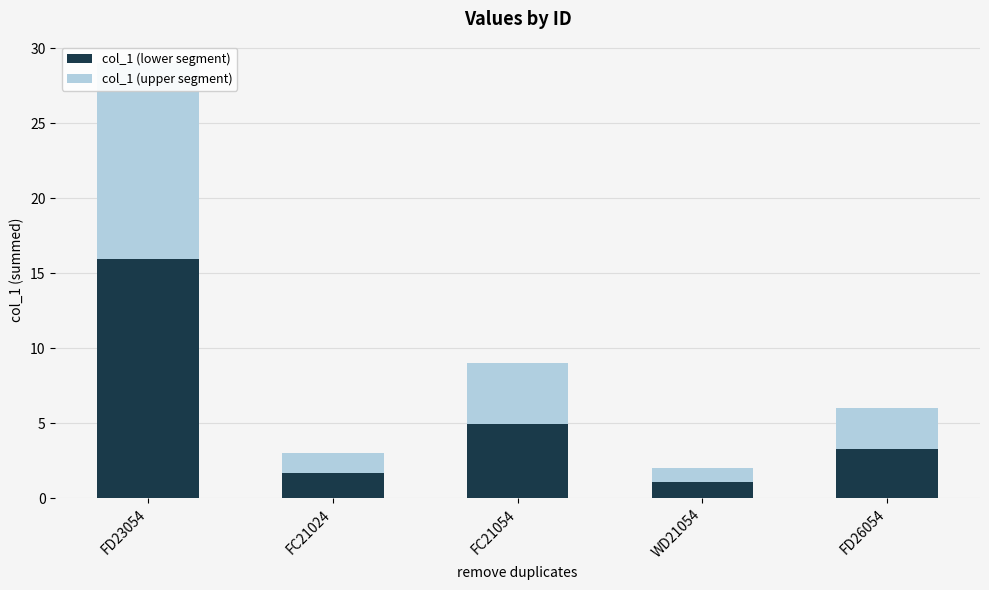

Reading left to right, extract all data points from this chart.

col_1 (lower segment): FD23054=16.0	FC21024=1.7	FC21054=5.0	WD21054=1.1	FD26054=3.3
col_1 (upper segment): FD23054=13.0	FC21024=1.3	FC21054=4.0	WD21054=0.9	FD26054=2.7